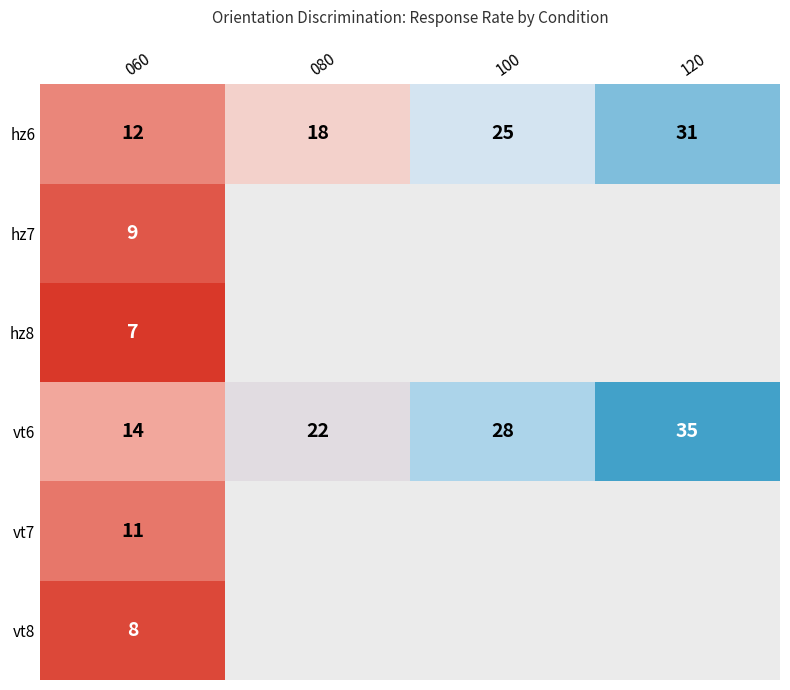

At which label does the data first exceed 18?

hz6_100